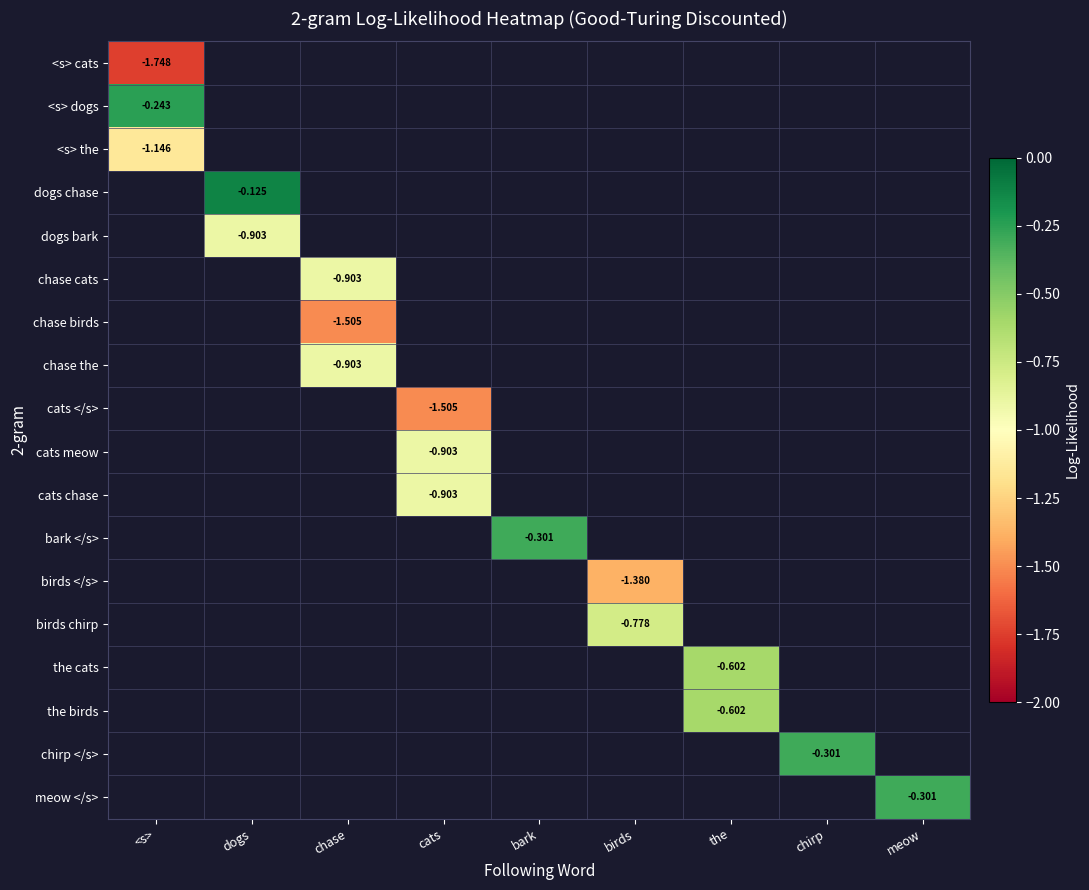

At how many categories does at least one series exceed -1?

9